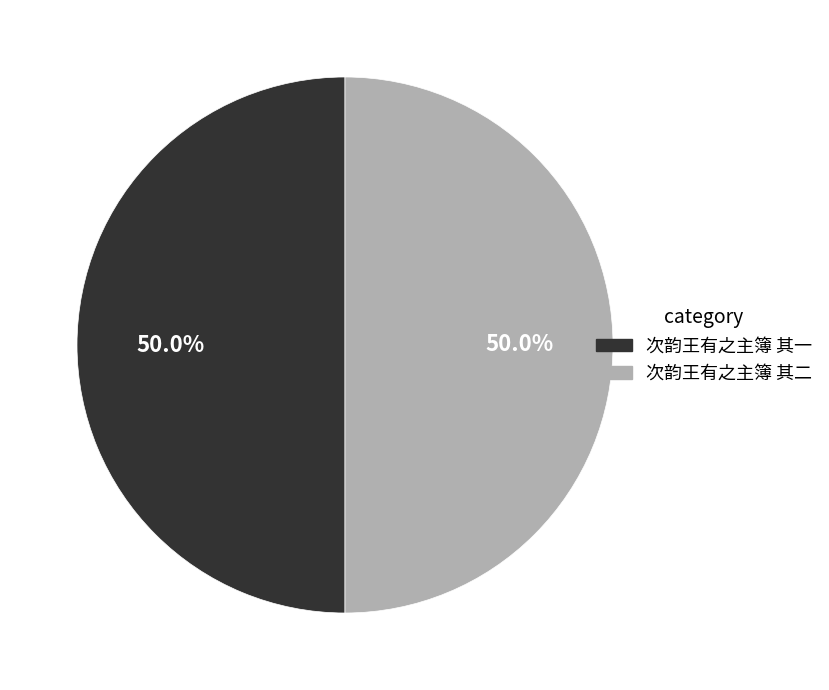

How many segments does this pie chart have?

2